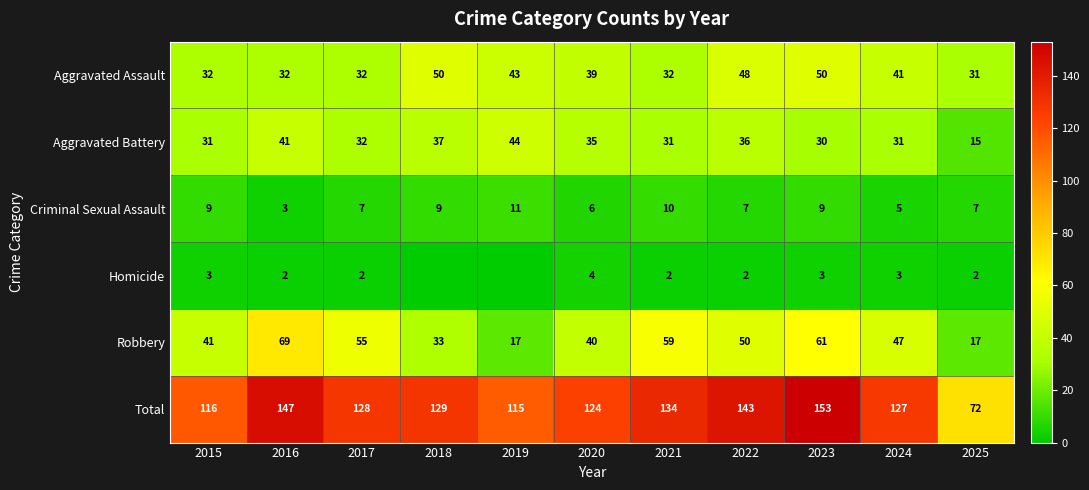

How many data points in Aggravated Assault are less than 39?

5